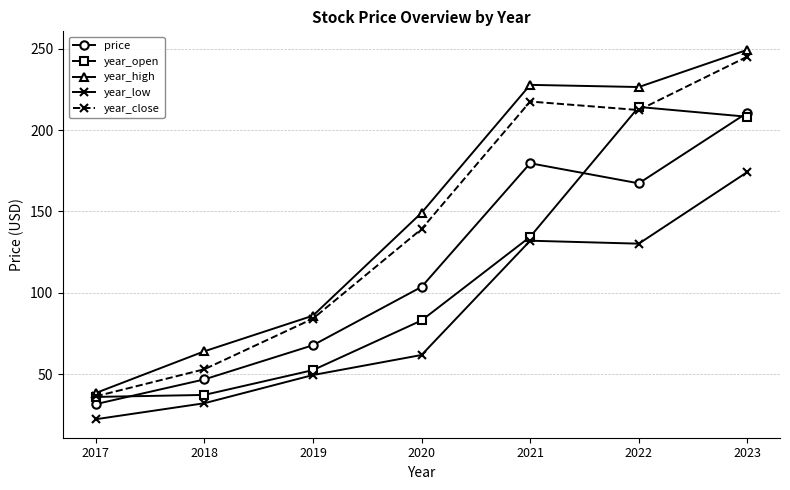

The price series shows 179.7 at 2021. True or false?

True